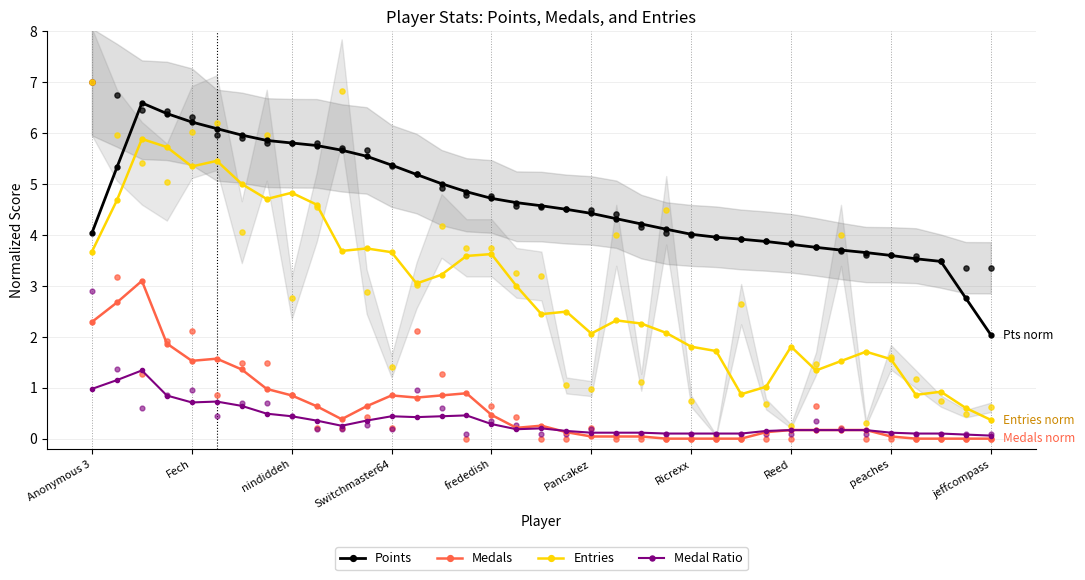

At how many categories does at least one series exceed 4?

25